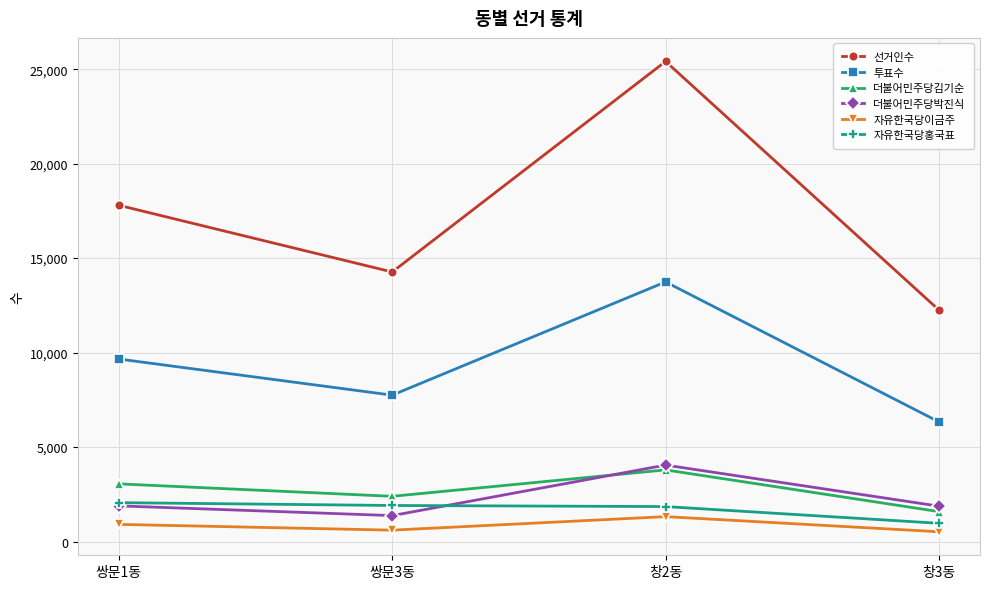

What position from the right is 쌍문3동?

3